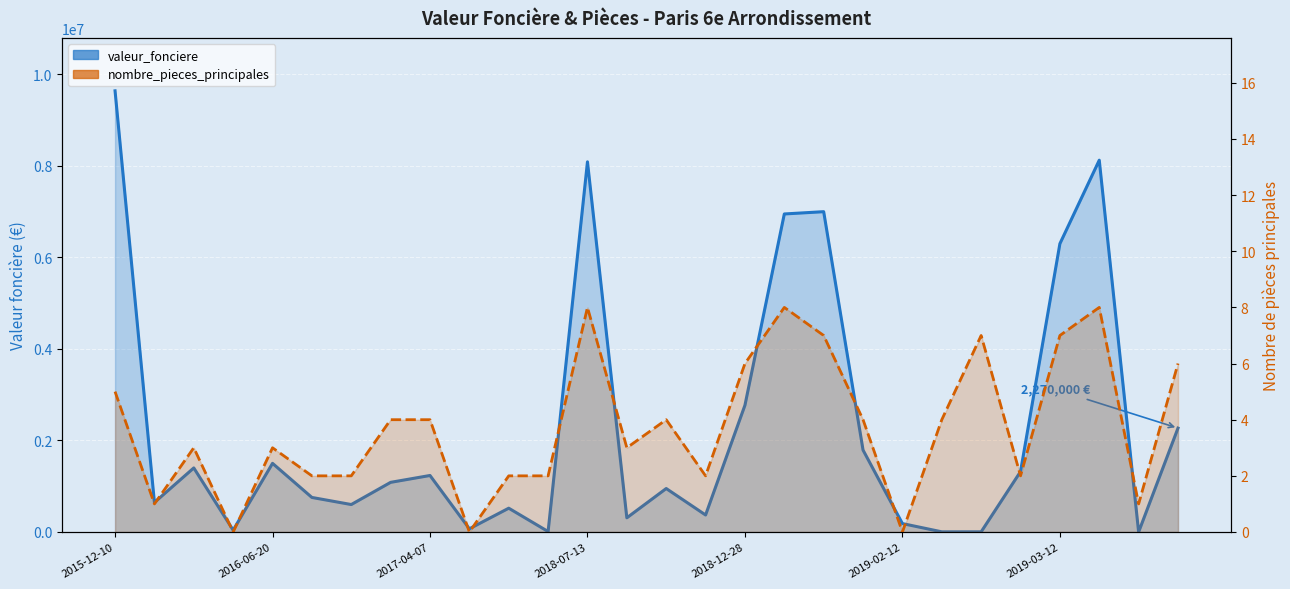

What is the greatest value displayed?

9641000.0